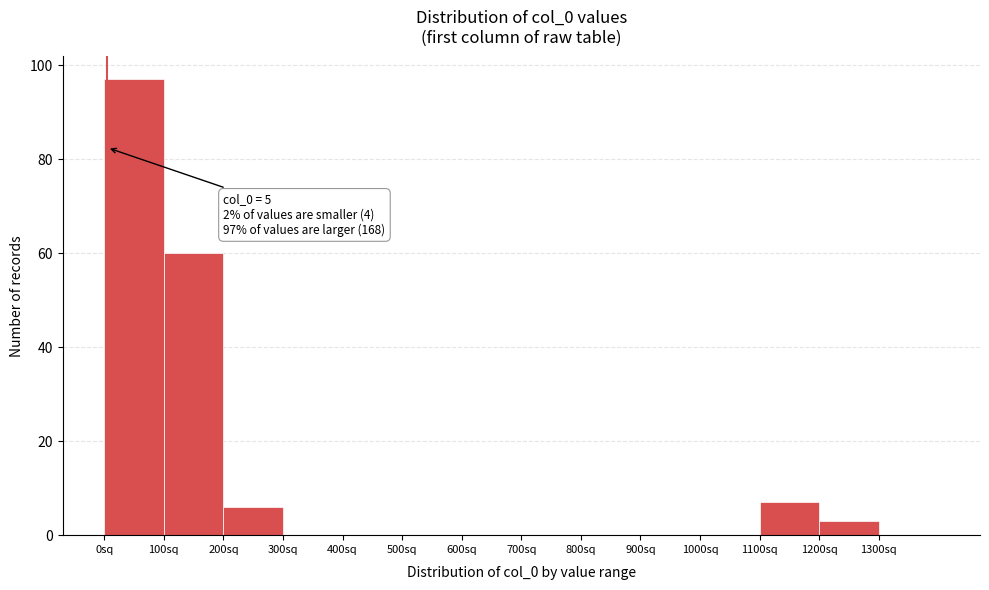

Over which range of the x-axis is the bar tallest?

0 to 100